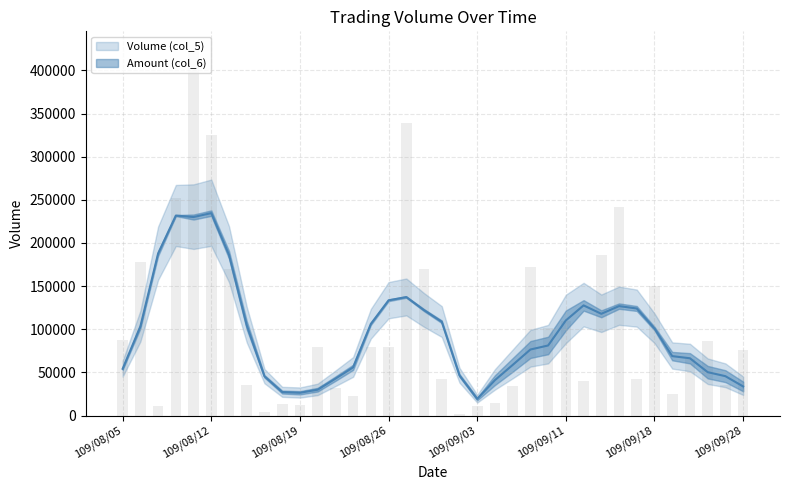

Where does the data first go above 80000?

109/08/05